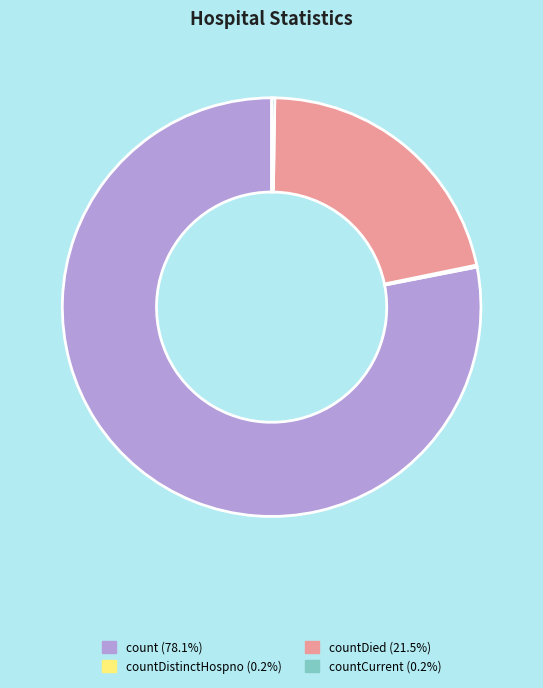

Is there a majority slice in this chart?

Yes